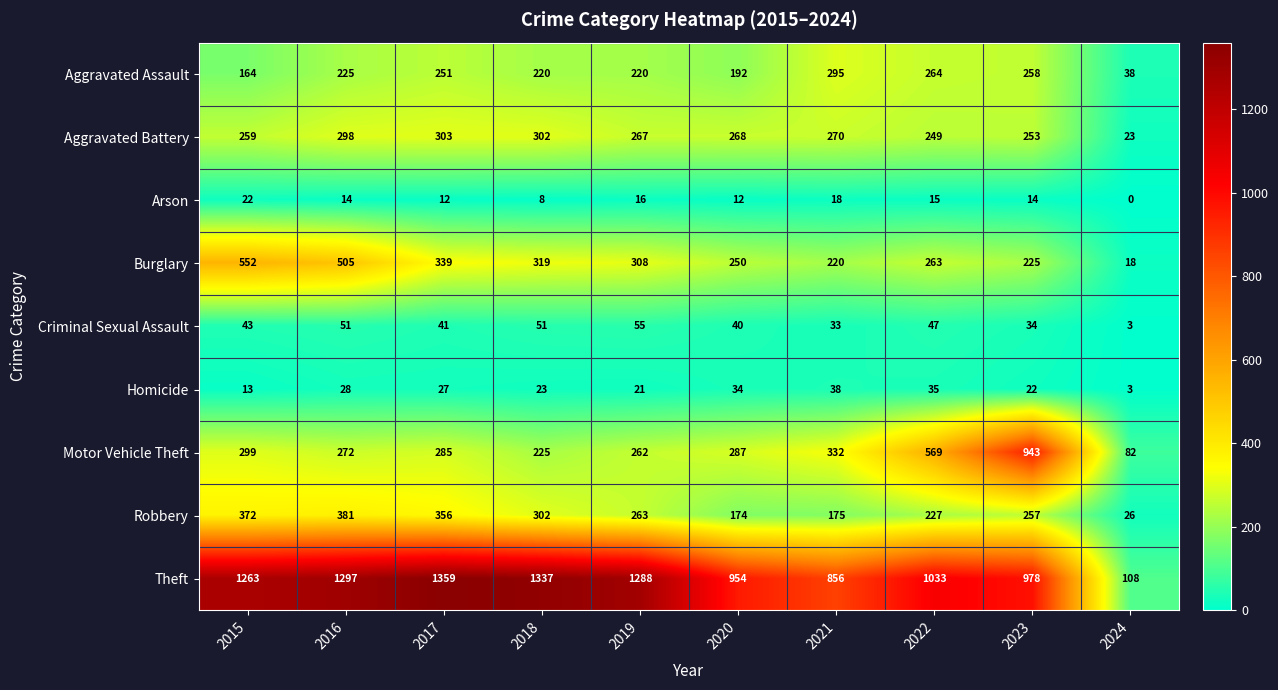

At which label does Burglary first exceed 308?

2015